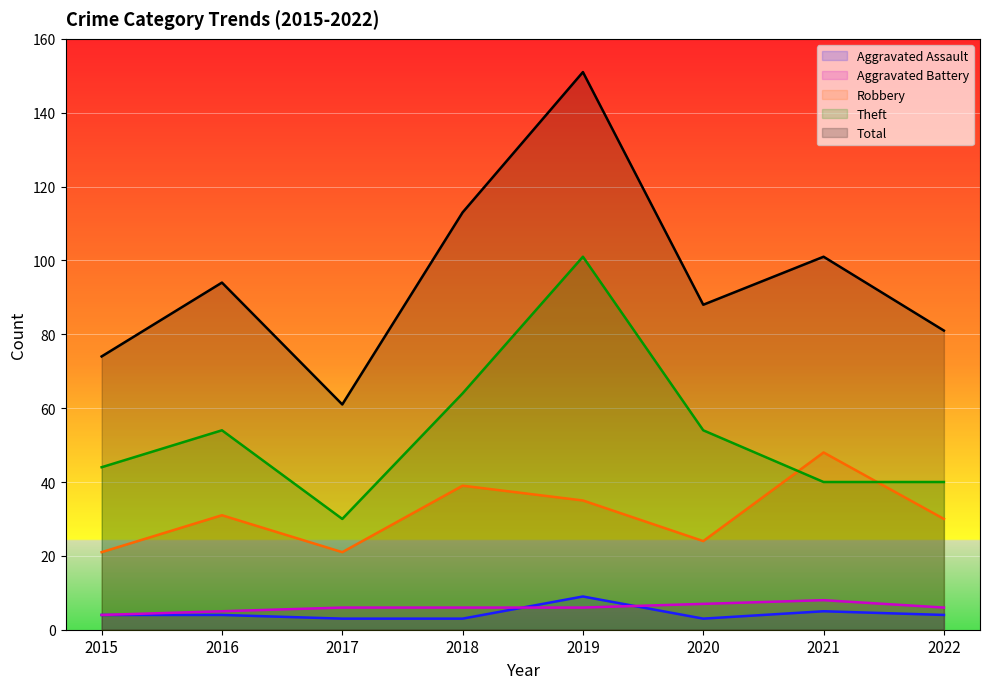

List the series in order of their peak value, lowest first.

Aggravated Battery, Aggravated Assault, Robbery, Theft, Total